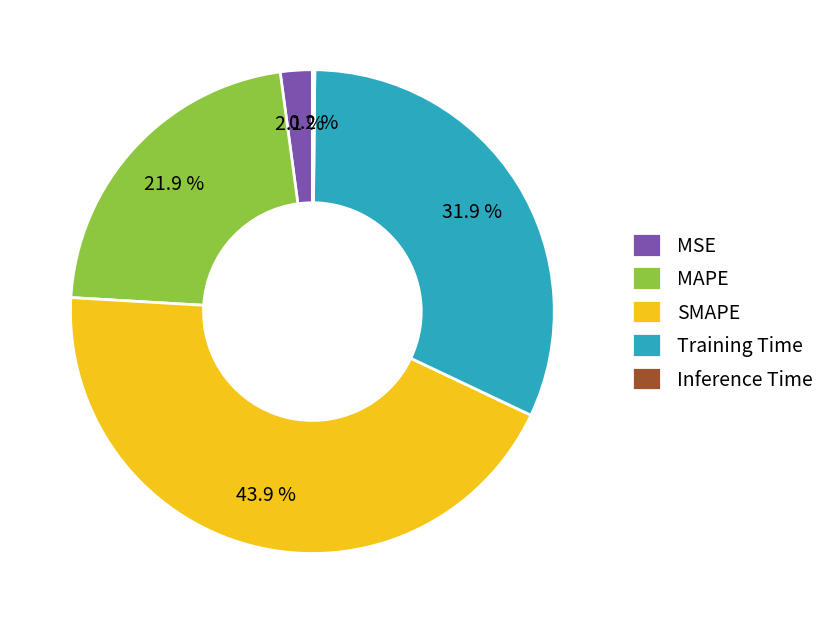

Is SMAPE the majority of the pie?

No